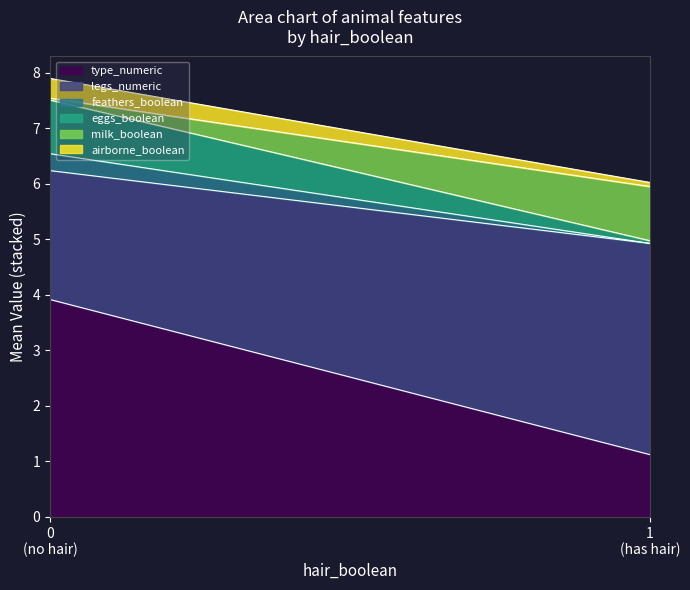

Is it true that airborne_boolean equals 0.1 at 1?

True